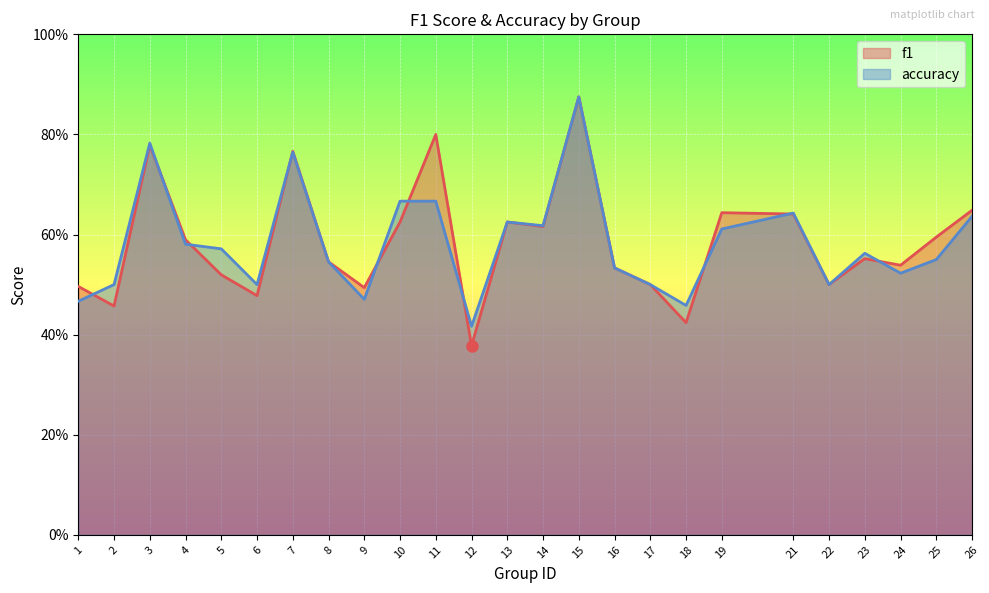

What is the difference between the maximum and minimum values in the f1 series?

0.5